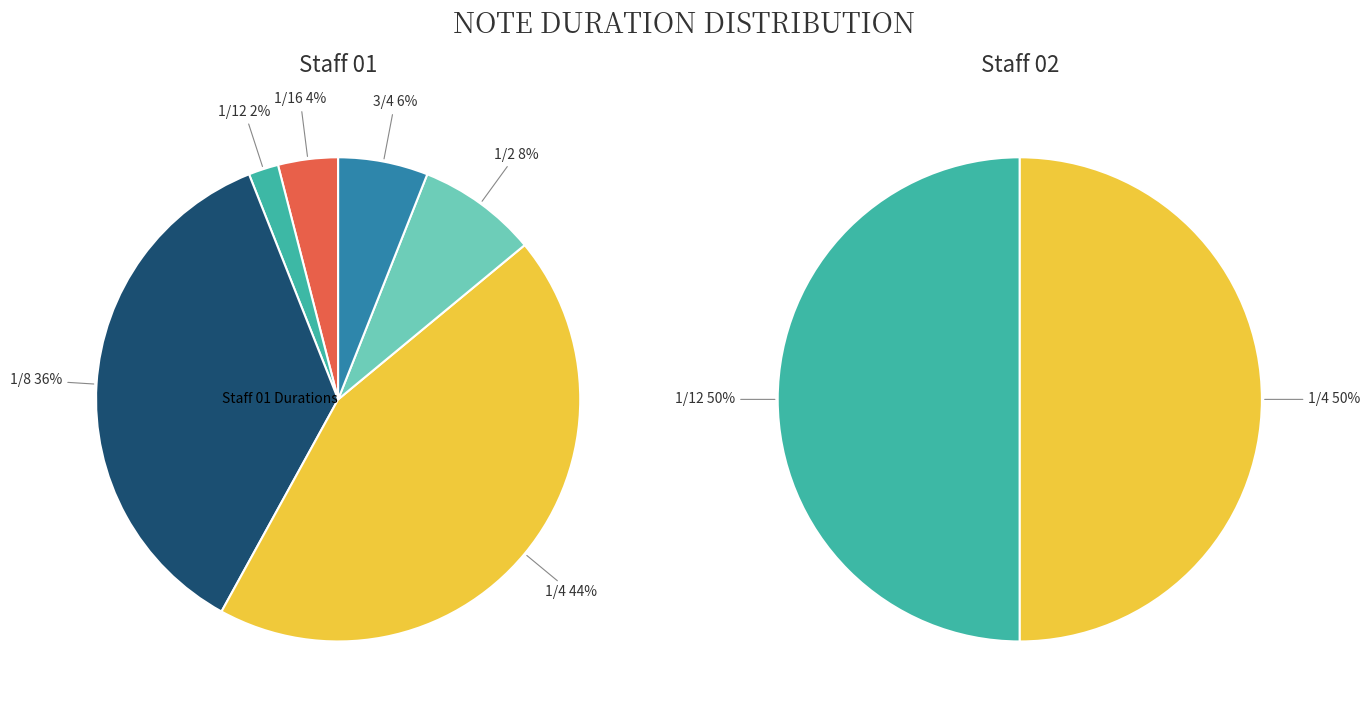

Is it true that 1/16 is 4% of the pie?

True